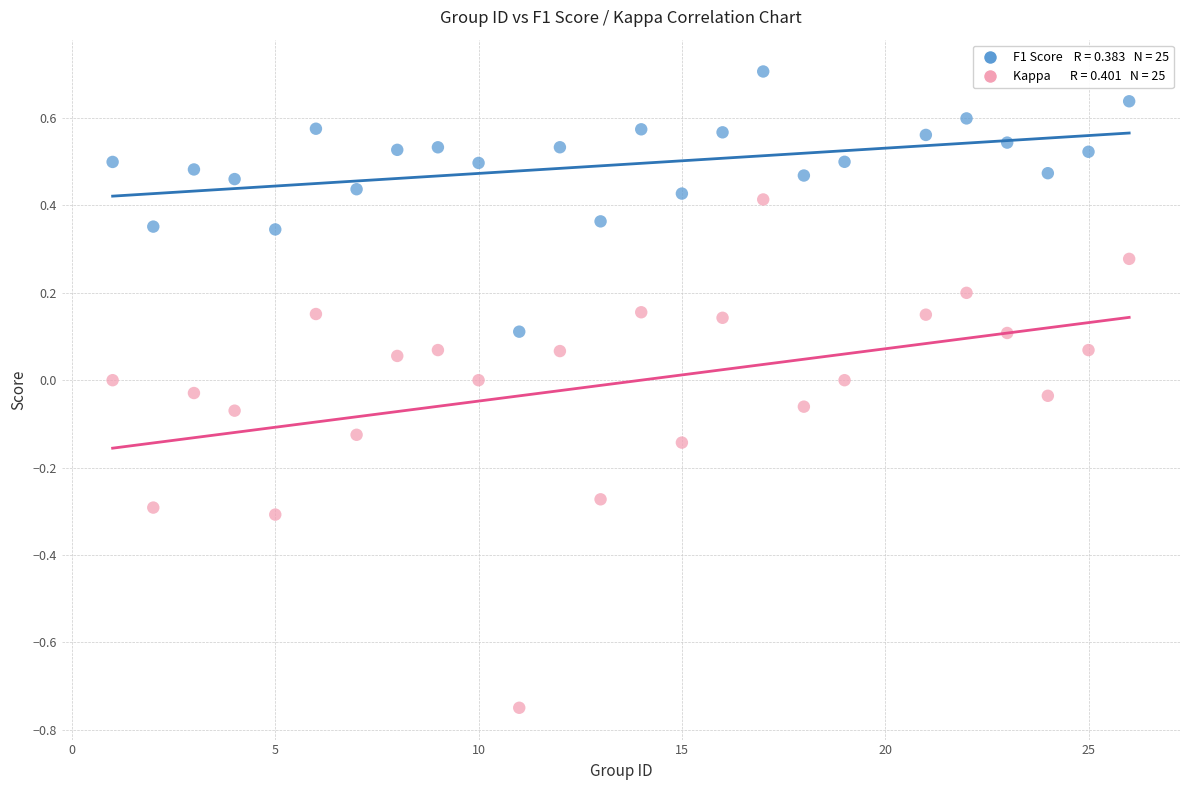

Across all data points, what is the range of Y values (max minus min)?

1.5